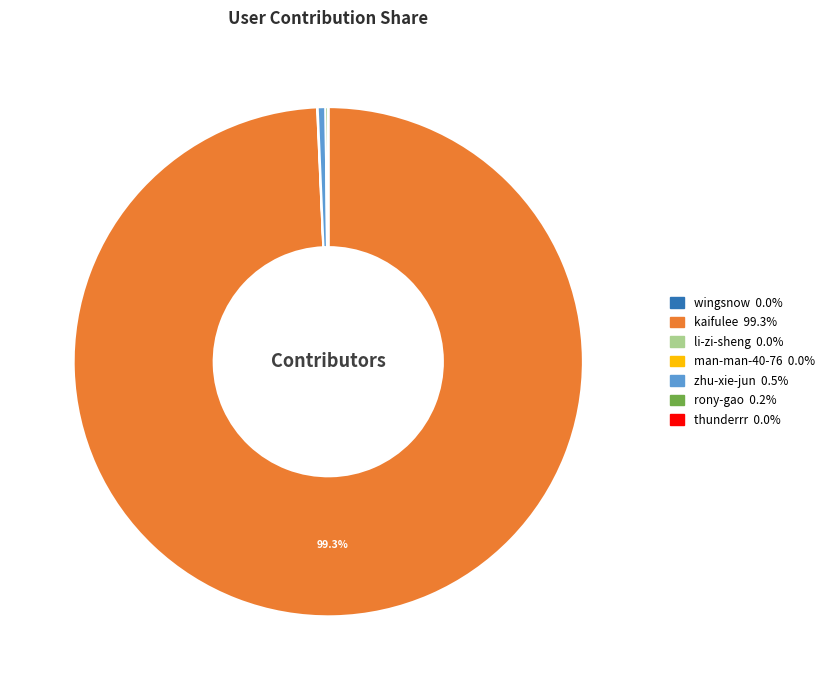

Which category has the biggest portion of the pie?

kaifulee